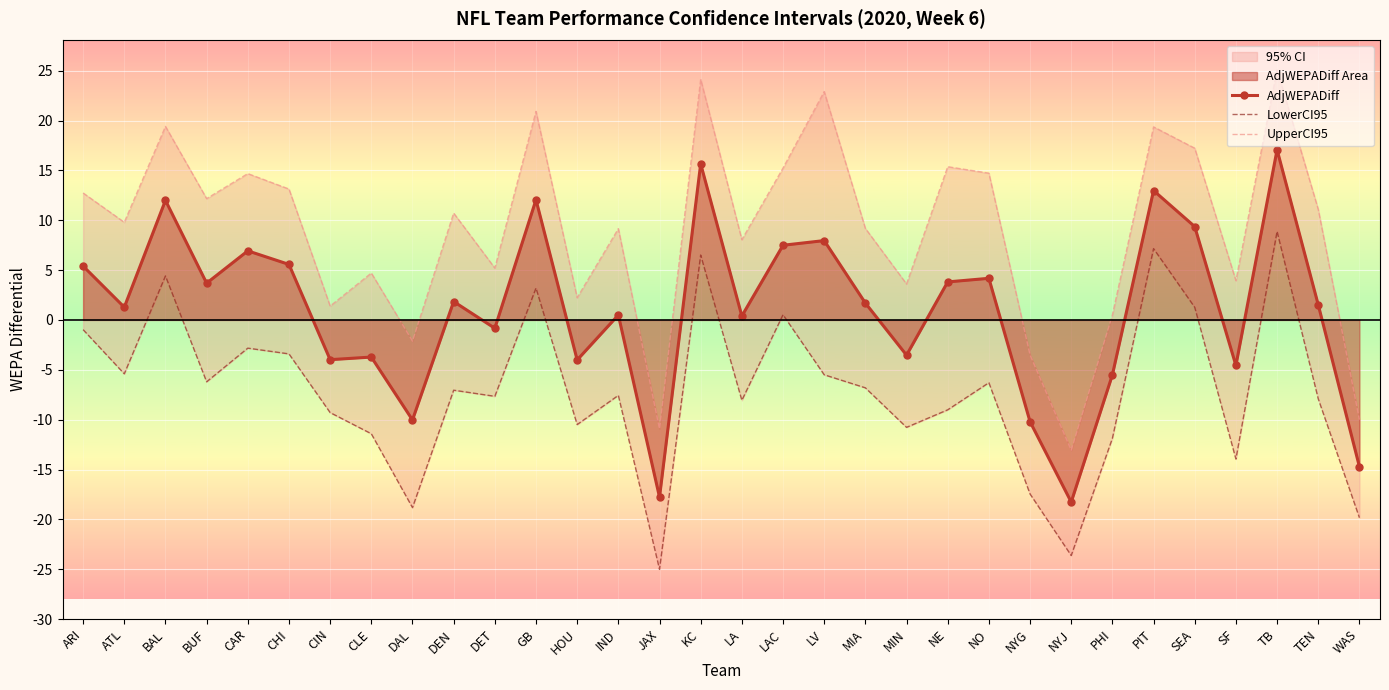

Is the value of UpperCI95 at TEN greater than the value of LowerCI95 at BUF?

Yes